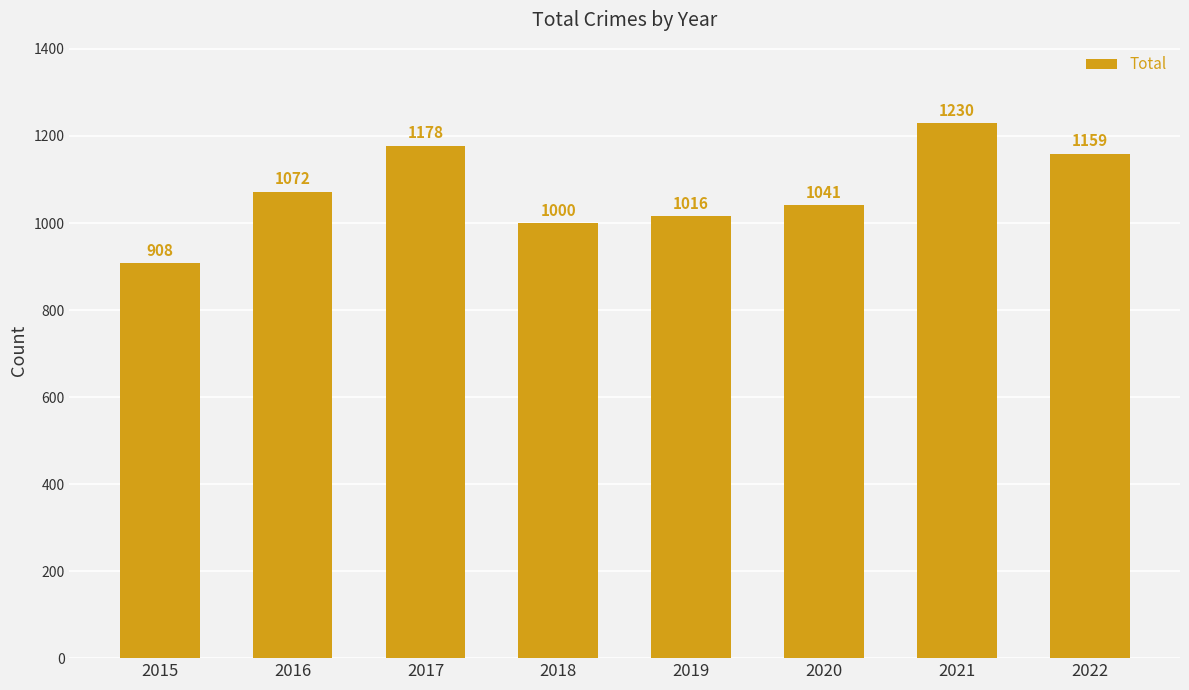

Between 2017 and 2022, which is larger?

2017